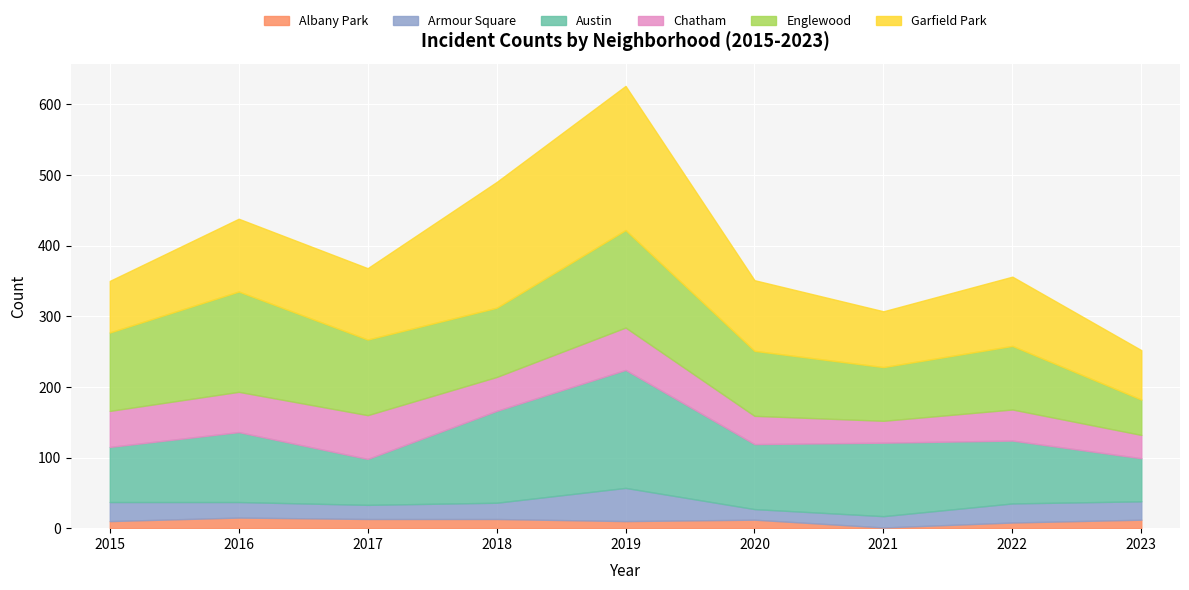

Reading left to right, extract all data points from this chart.

Albany Park: 2015=10	2016=15	2017=13	2018=13	2019=10	2020=12	2021=1	2022=8	2023=12
Armour Square: 2015=27	2016=22	2017=20	2018=23	2019=47	2020=15	2021=16	2022=27	2023=26
Austin: 2015=78	2016=99	2017=65	2018=130	2019=167	2020=92	2021=104	2022=89	2023=61
Chatham: 2015=51	2016=57	2017=62	2018=48	2019=60	2020=40	2021=31	2022=44	2023=33
Englewood: 2015=111	2016=142	2017=107	2018=98	2019=138	2020=92	2021=76	2022=90	2023=50
Garfield Park: 2015=73	2016=103	2017=101	2018=178	2019=204	2020=100	2021=79	2022=98	2023=70